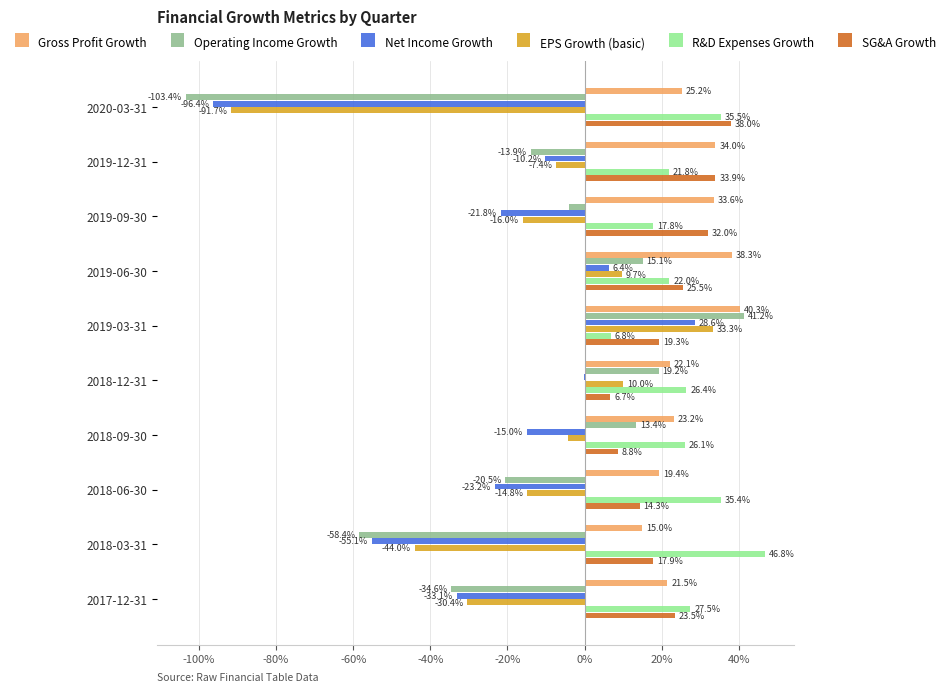

What are all the series names shown in the legend?

Gross Profit Growth, Operating Income Growth, Net Income Growth, EPS Growth (basic), R&D Expenses Growth, SG&A Growth